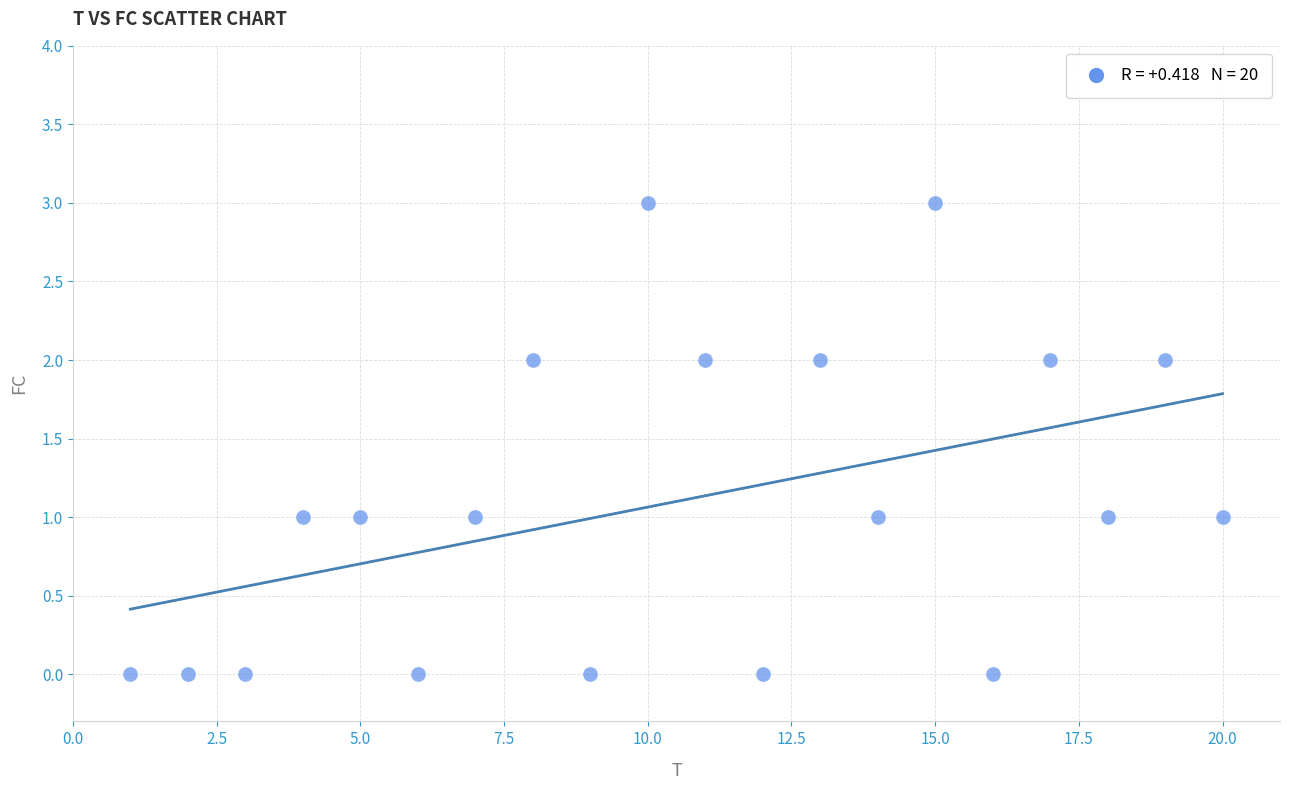

What is the range of X values (max minus min)?

19